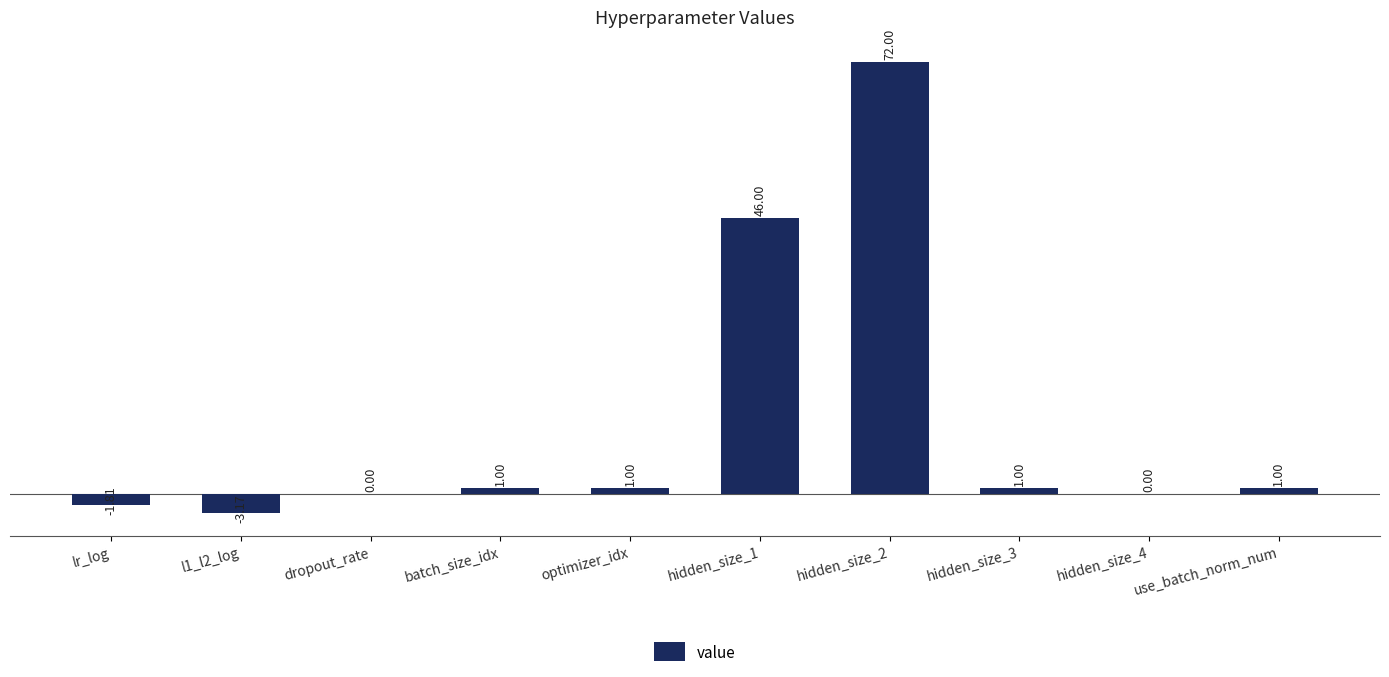

What is the sum of the values at use_batch_norm_num and lr_log?

-0.8